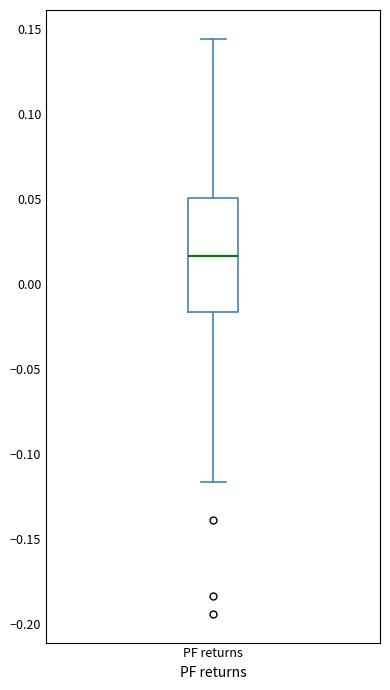

Read this box plot against the y-axis: the position of the median line, the range covered by the box, and the ends of both whiskers. The values are not printed on the chart, so give them approximately, as read against the axis.

median 0.015, box -0.015 to 0.050, whiskers -0.115 to 0.145